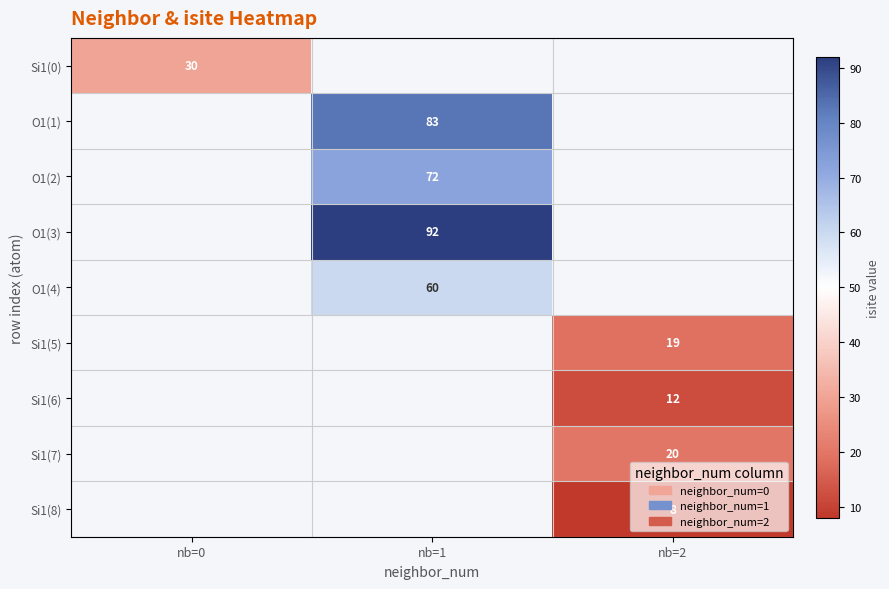

What is the smallest value displayed?

8.0